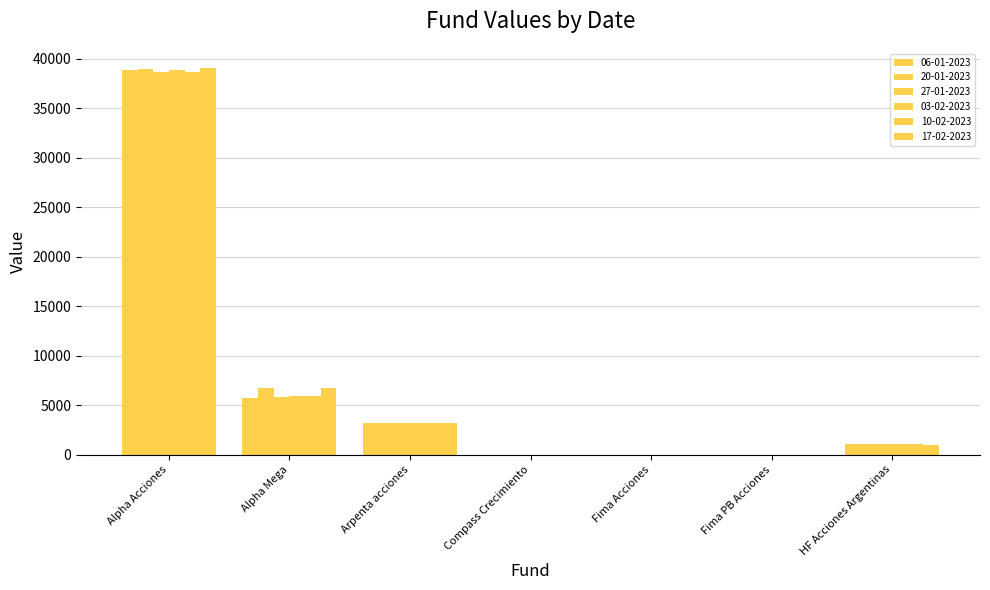

Which category has the highest value across all series?

Alpha Acciones